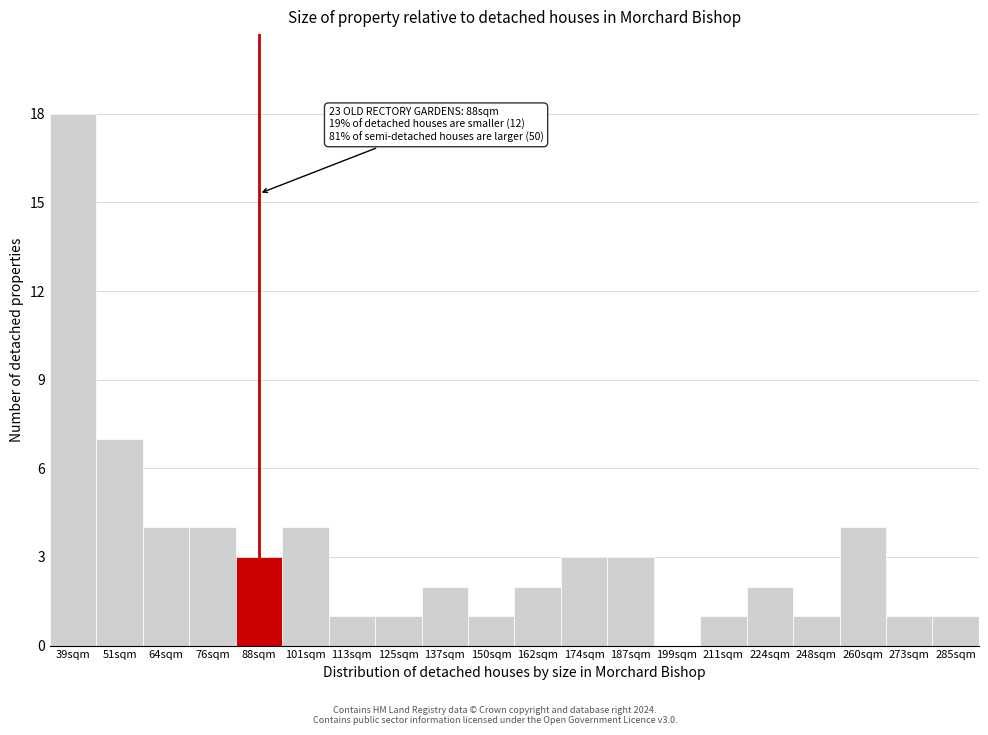

Reading left to right, what are all the values shown in this chart?

39sqm=18	51sqm=7	64sqm=4	76sqm=4	88sqm=3	101sqm=4	113sqm=1	125sqm=1	137sqm=2	150sqm=1	162sqm=2	174sqm=3	187sqm=3	199sqm=0	211sqm=1	224sqm=2	248sqm=1	260sqm=4	273sqm=1	285sqm=1